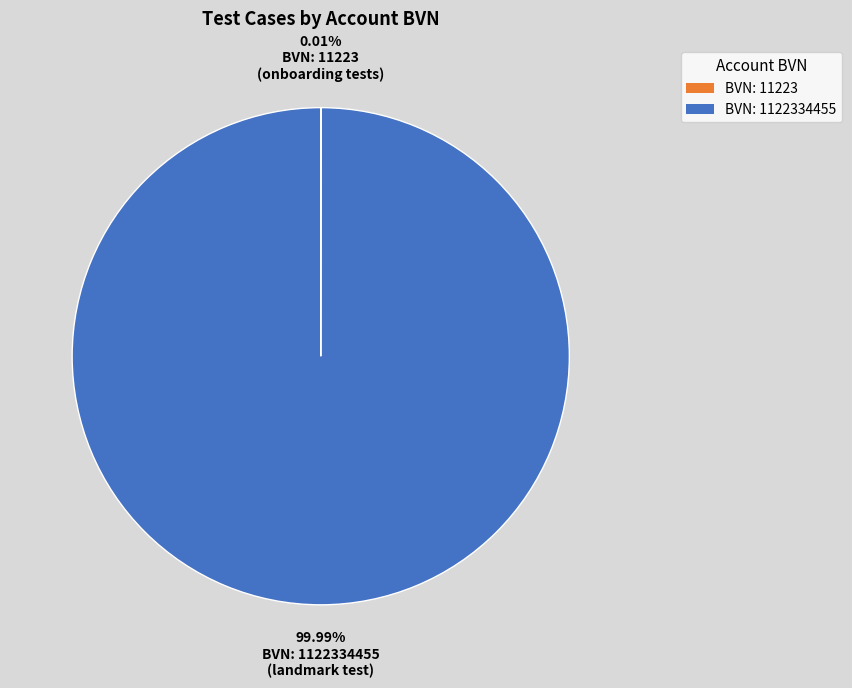

Does any single category account for the majority?

Yes